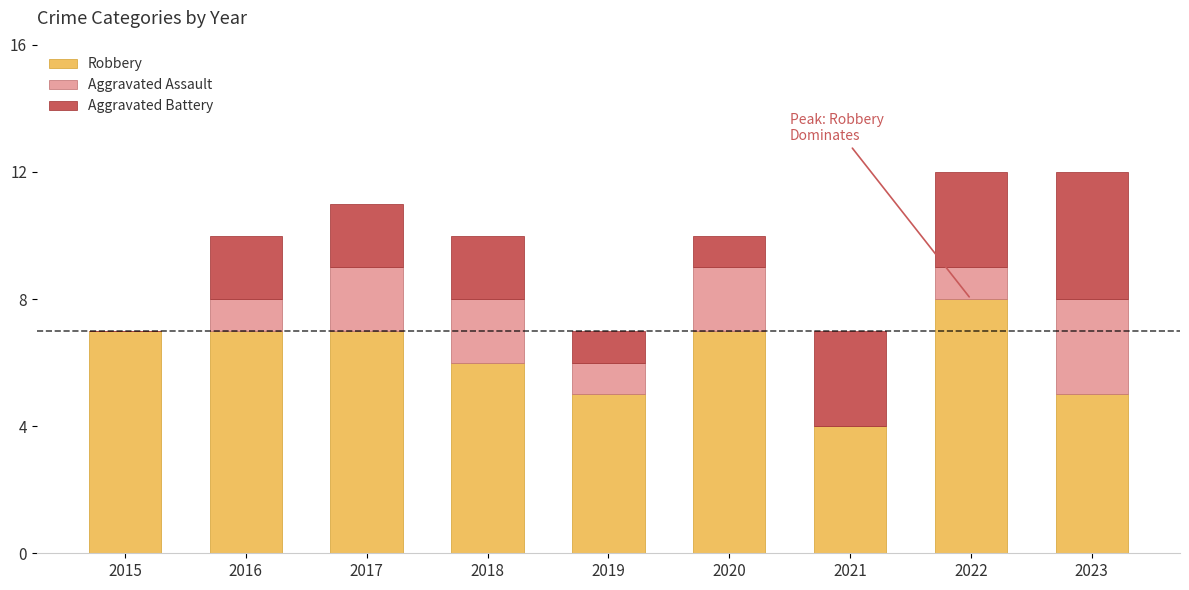

How many Robbery values are between 5 and 7?

7